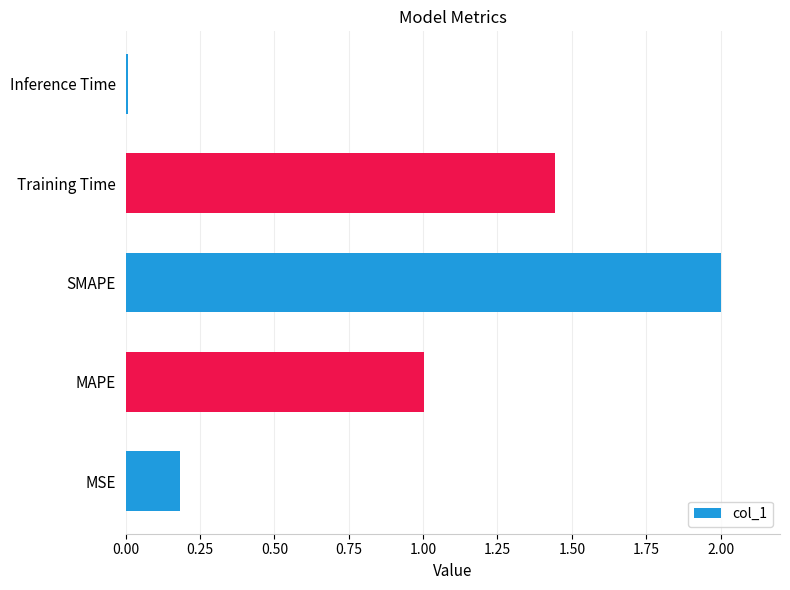

Rank the categories by value from lowest to highest.

Inference Time, MSE, MAPE, Training Time, SMAPE